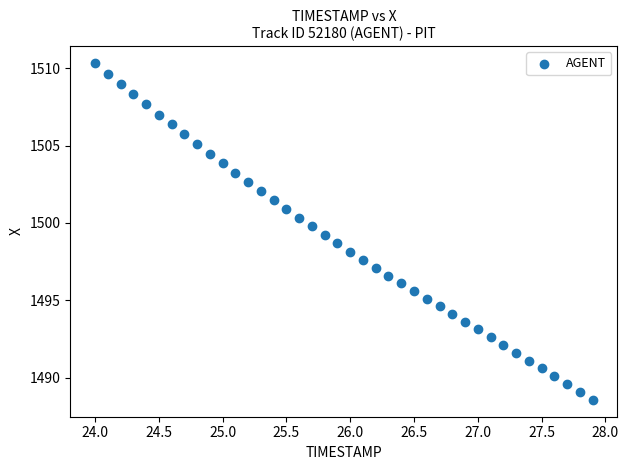

What is the range of X values (max minus min)?

3.9